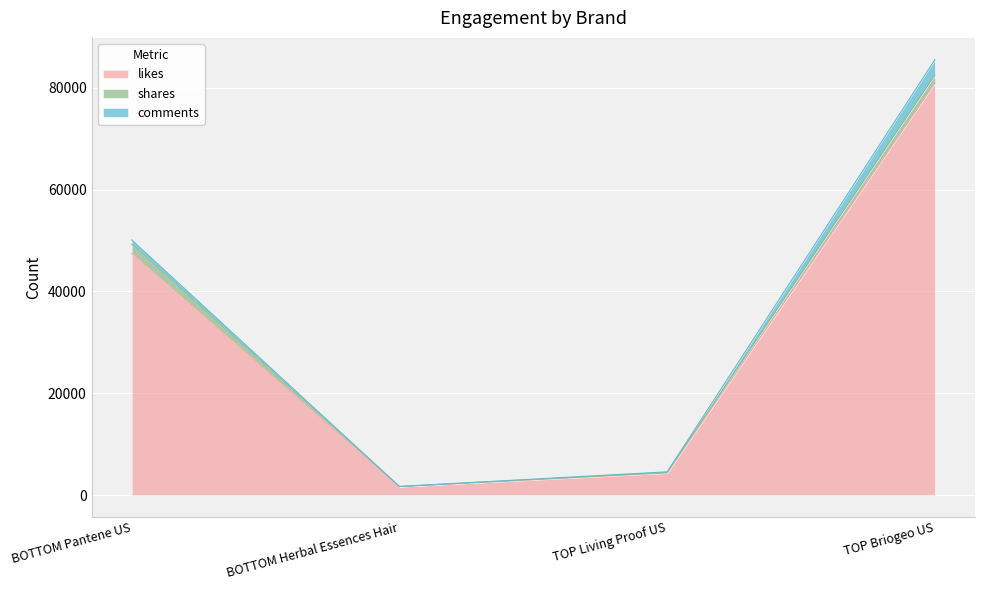

True or false: shares and likes intersect in this chart.

False